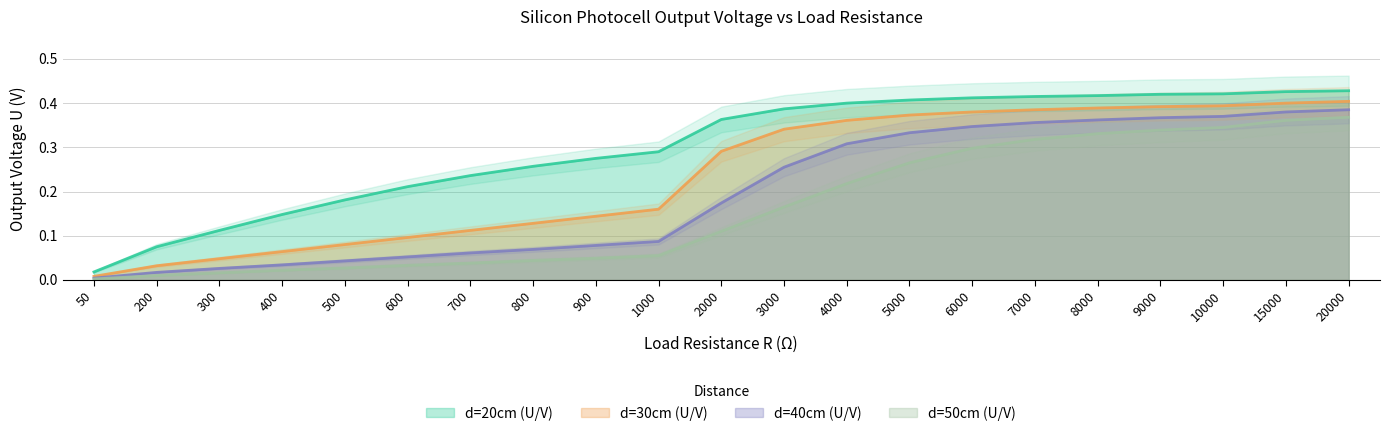

Reading left to right, transcribe all the data shown in this chart.

d=20cm (U/V): 50=0.0	200=0.1	300=0.1	400=0.1	500=0.2	600=0.2	700=0.2	800=0.3	900=0.3	1000=0.3	2000=0.4	3000=0.4	4000=0.4	5000=0.4	6000=0.4	7000=0.4	8000=0.4	9000=0.4	10000=0.4	15000=0.4	20000=0.4
d=30cm (U/V): 50=0.0	200=0.0	300=0.0	400=0.1	500=0.1	600=0.1	700=0.1	800=0.1	900=0.1	1000=0.2	2000=0.3	3000=0.3	4000=0.4	5000=0.4	6000=0.4	7000=0.4	8000=0.4	9000=0.4	10000=0.4	15000=0.4	20000=0.4
d=40cm (U/V): 50=0.0	200=0.0	300=0.0	400=0.0	500=0.0	600=0.1	700=0.1	800=0.1	900=0.1	1000=0.1	2000=0.2	3000=0.3	4000=0.3	5000=0.3	6000=0.3	7000=0.4	8000=0.4	9000=0.4	10000=0.4	15000=0.4	20000=0.4
d=50cm (U/V): 50=0.0	200=0.0	300=0.0	400=0.0	500=0.0	600=0.0	700=0.0	800=0.0	900=0.0	1000=0.1	2000=0.1	3000=0.2	4000=0.2	5000=0.3	6000=0.3	7000=0.3	8000=0.3	9000=0.3	10000=0.3	15000=0.4	20000=0.4